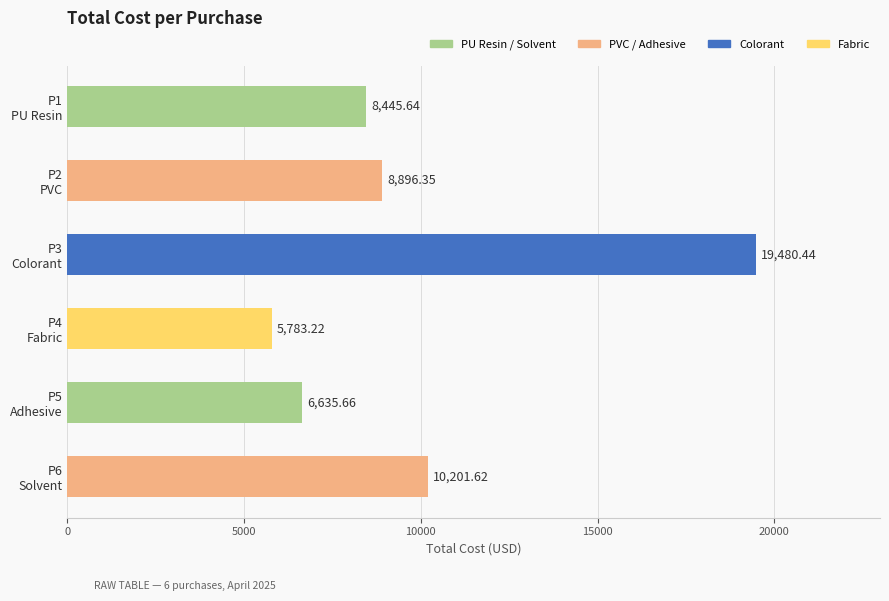

What is the difference between the maximum and minimum values?

13697.2